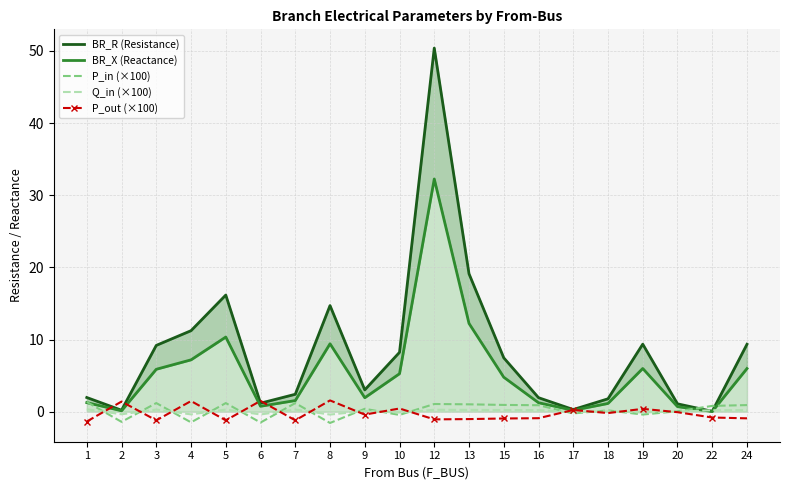

How many interior local peaks does the P_in (×100) series have?

6